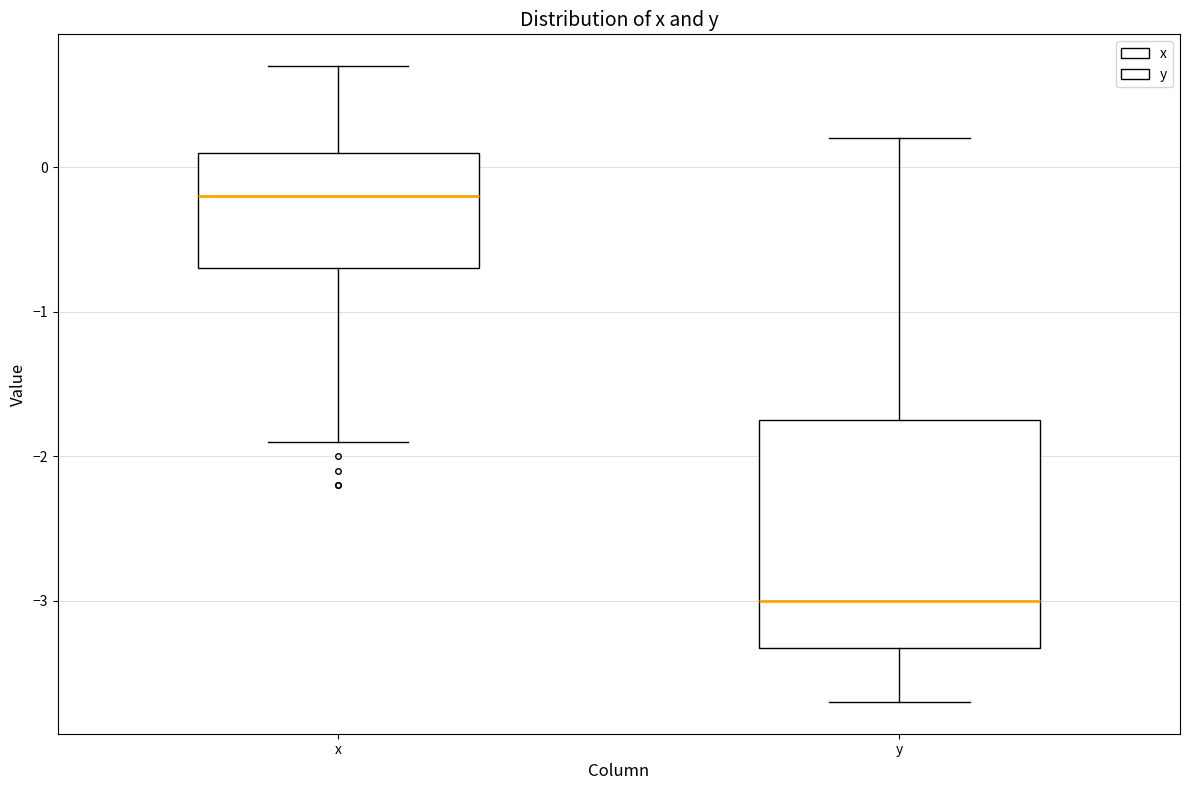

Which box has the lowest median line?

y